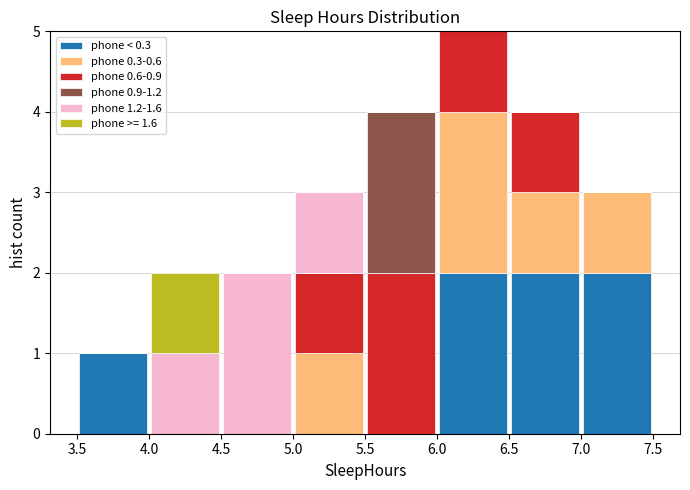

Which range on the x-axis has the tallest stacked bar (by total height)?

6.0 to 6.5